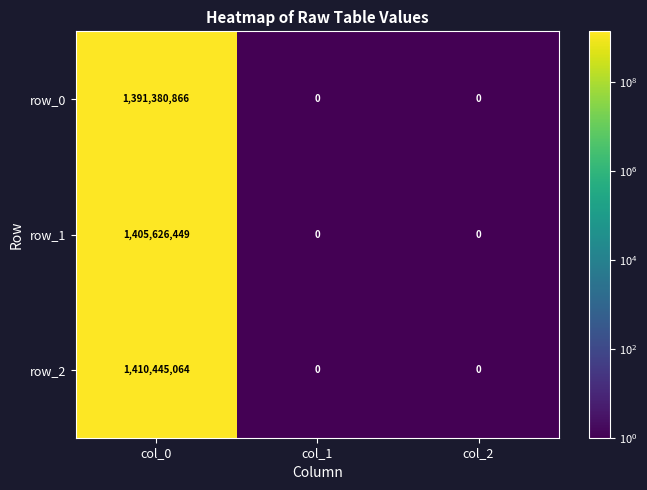

What is the smallest value displayed?

0